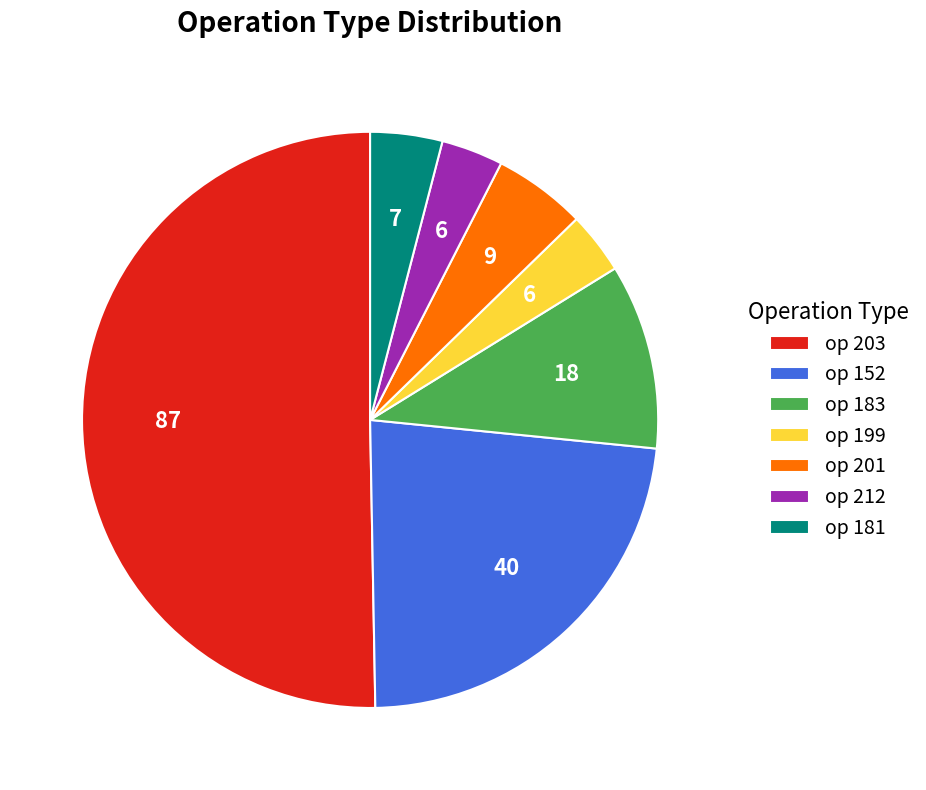

Which has a higher value, op 201 or op 152?

op 152